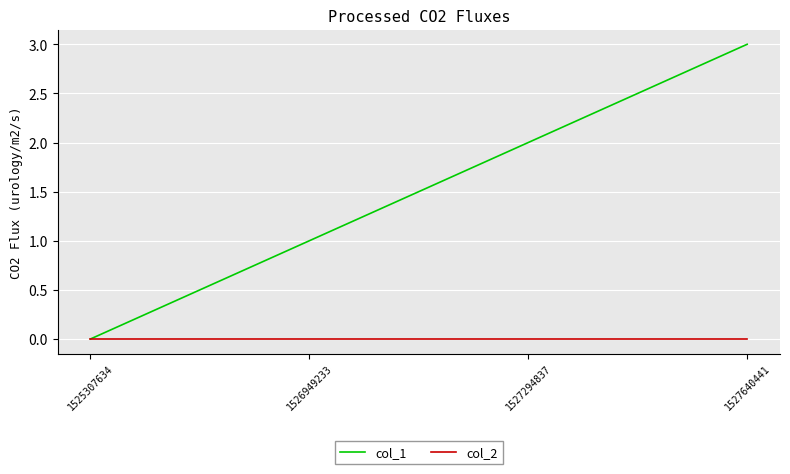

Which series has the largest range (max minus min)?

col_1